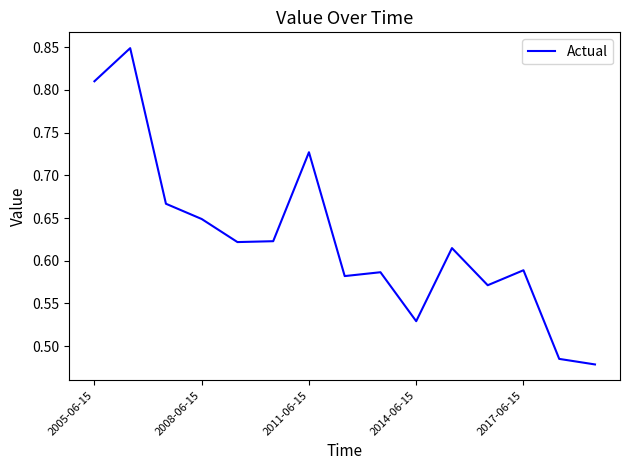

What is the difference between the maximum and minimum values?

0.4